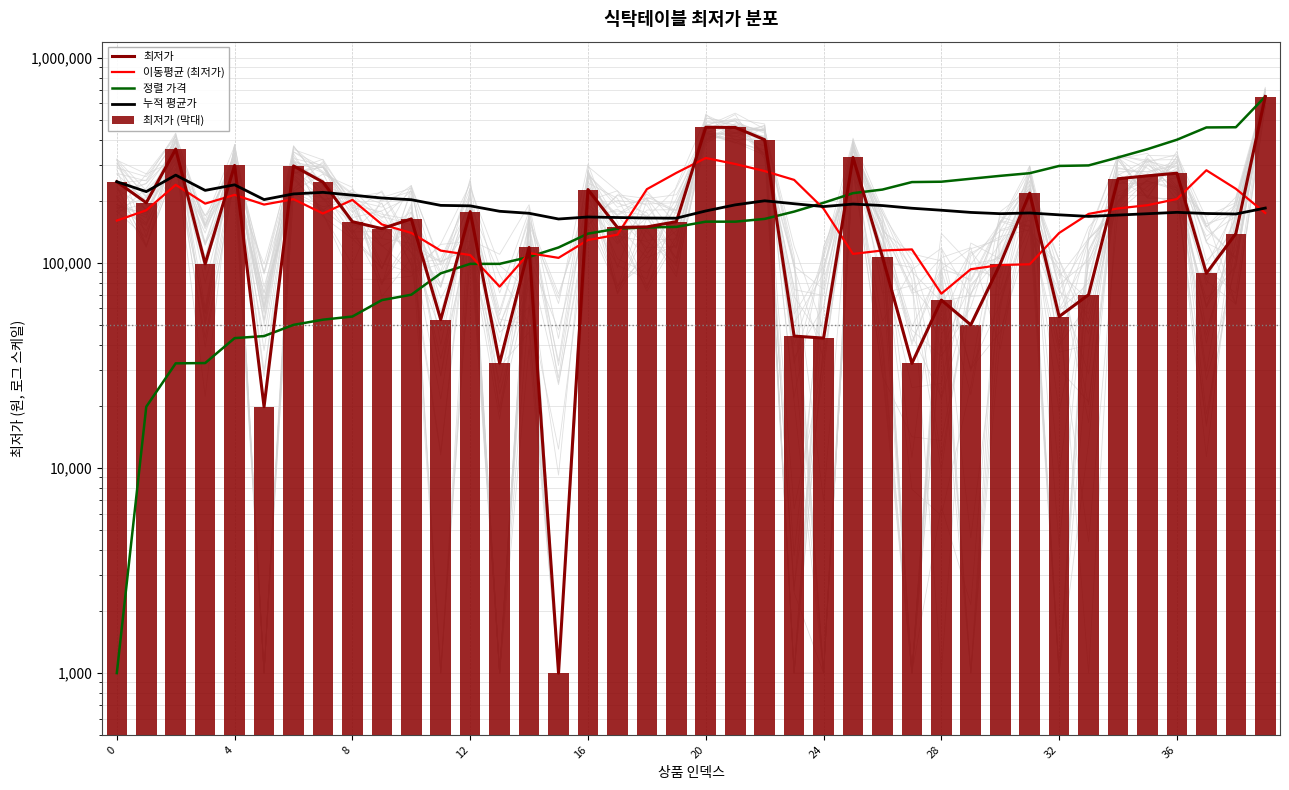

What is the value of the 최저가 (막대) bar at the 28th from the left?

32400